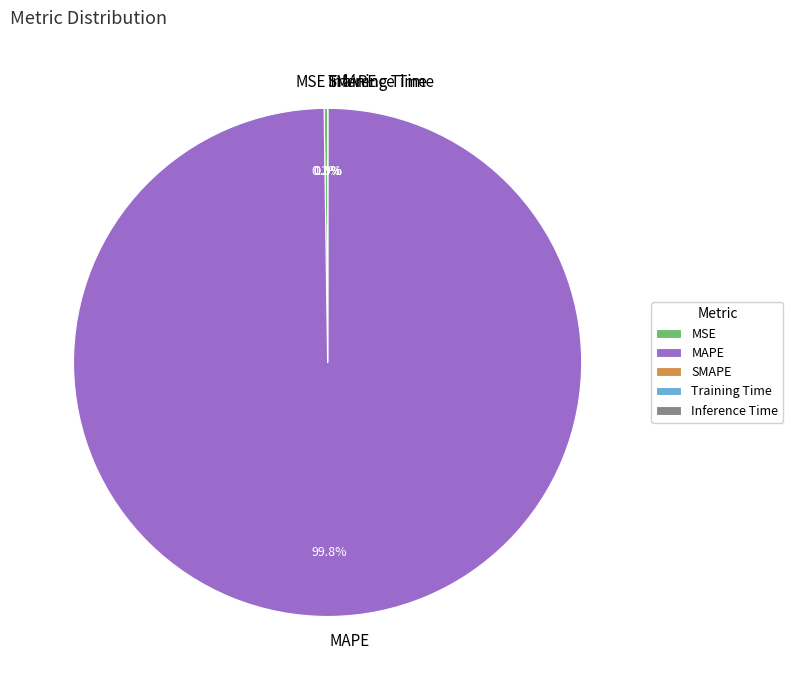

Is there any slice that represents more than half of the pie?

Yes